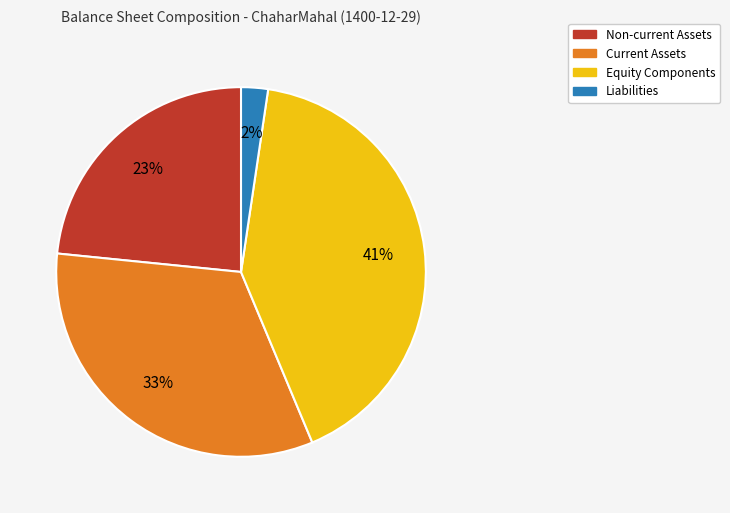

Is there a majority slice in this chart?

No